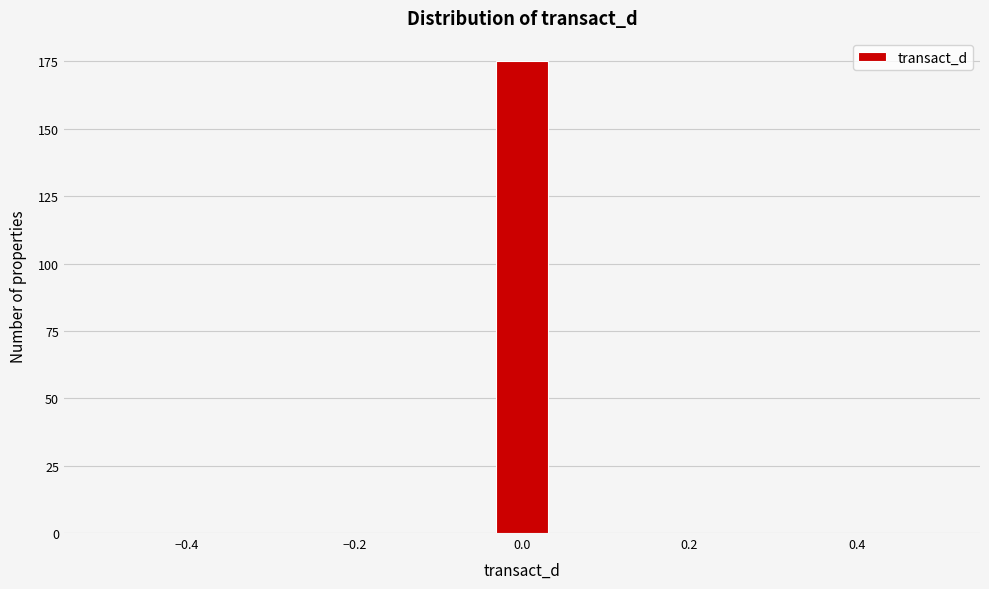

Read against the x-axis, roughly where is the centre of the tallest bar?

0.00